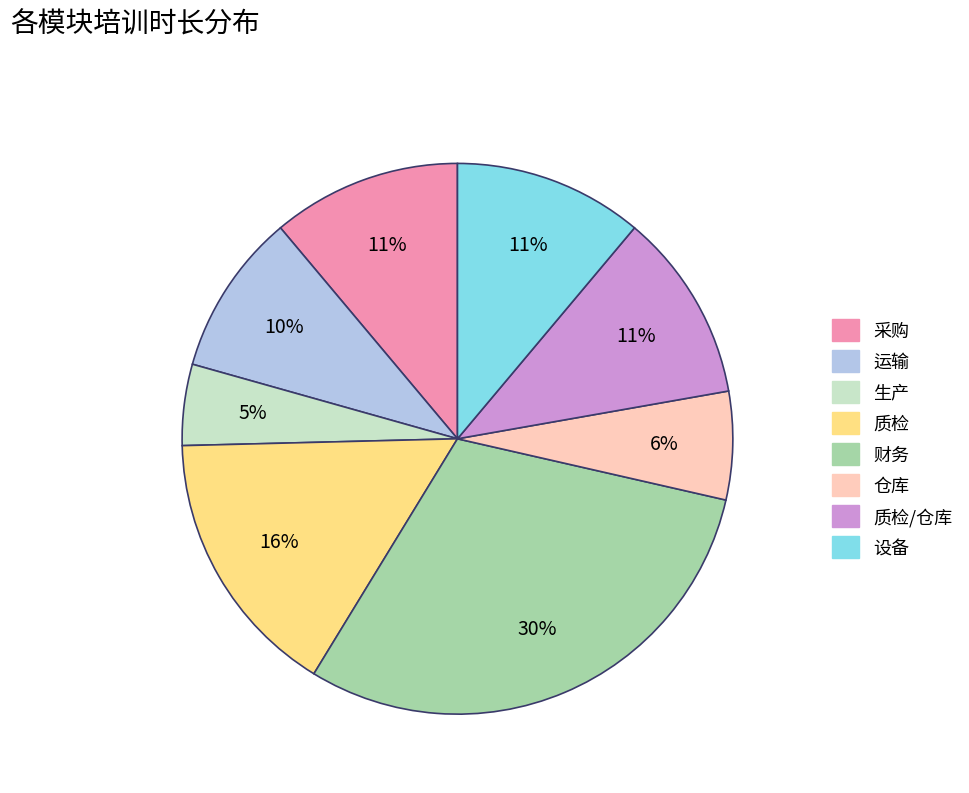

Combined, do 仓库 and 设备 account for over 50%?

No